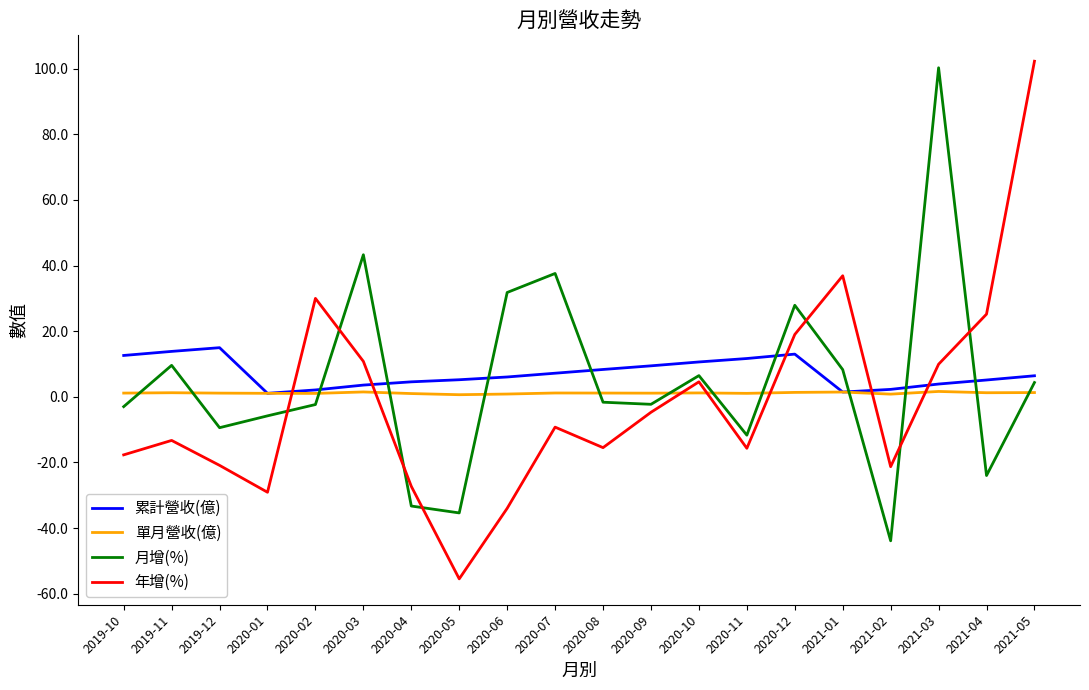

Which series has the largest range (max minus min)?

年增(%)